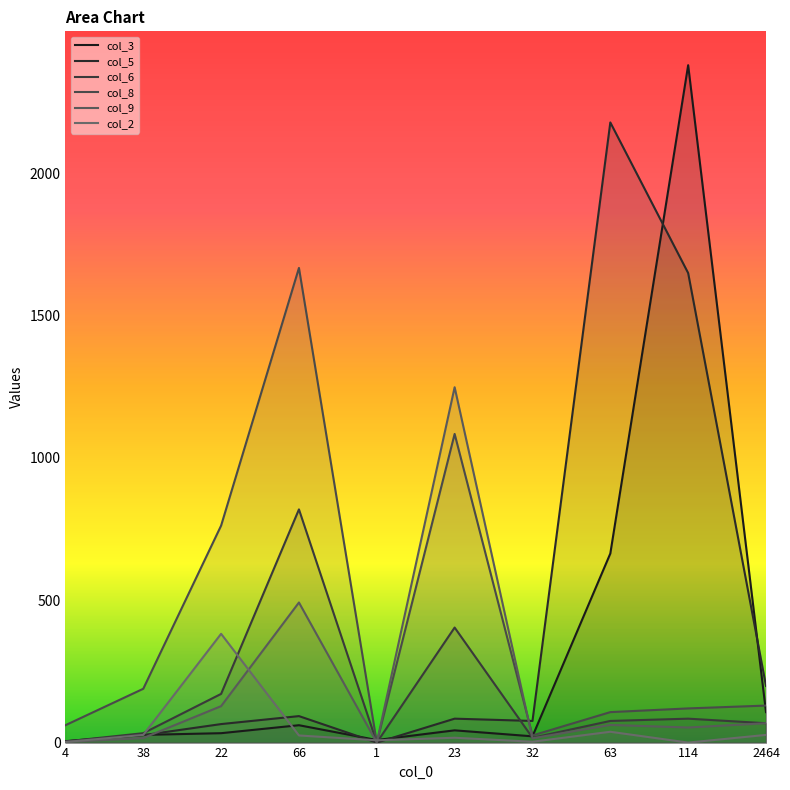

How many values in the col_6 series exceed 76?

4